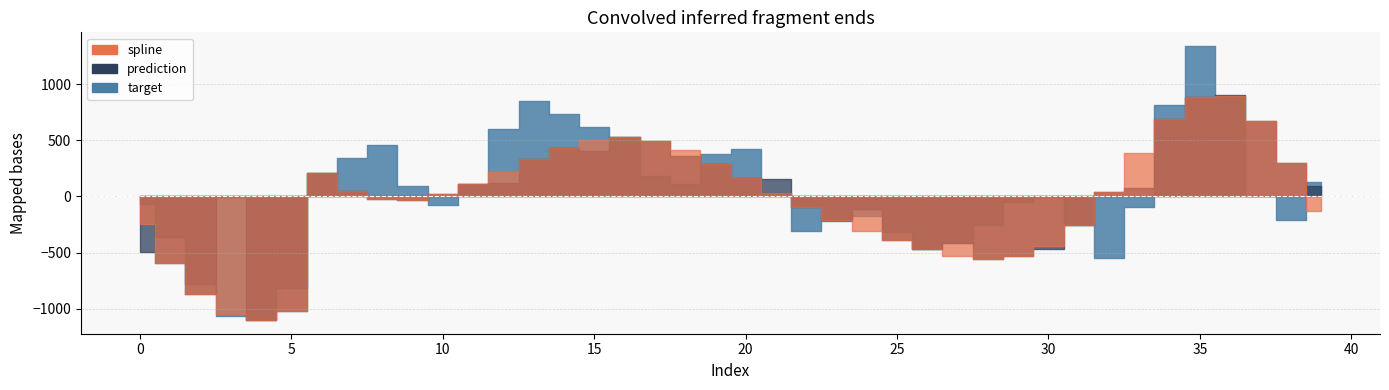

Rank the categories by target value from highest to lowest.

35, 36, 13, 34, 14, 15, 12, 16, 8, 20, 19, 7, 6, 17, 39, 18, 11, 9, 21, 37, 30, 29, 0, 10, 33, 24, 38, 23, 31, 28, 22, 25, 1, 27, 26, 32, 2, 5, 3, 4